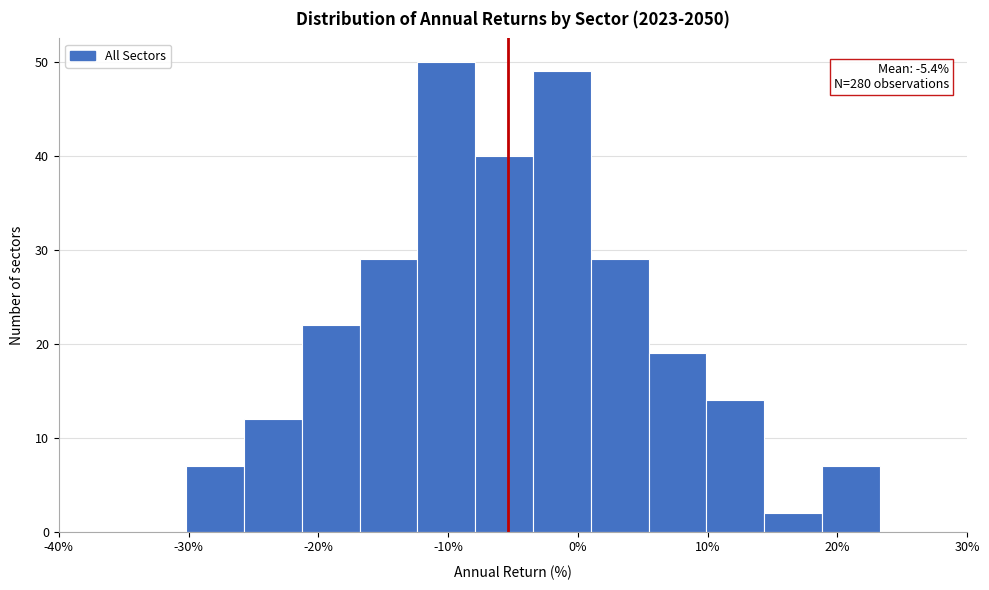

Over which range of the x-axis is the bar tallest?

-12 to -8